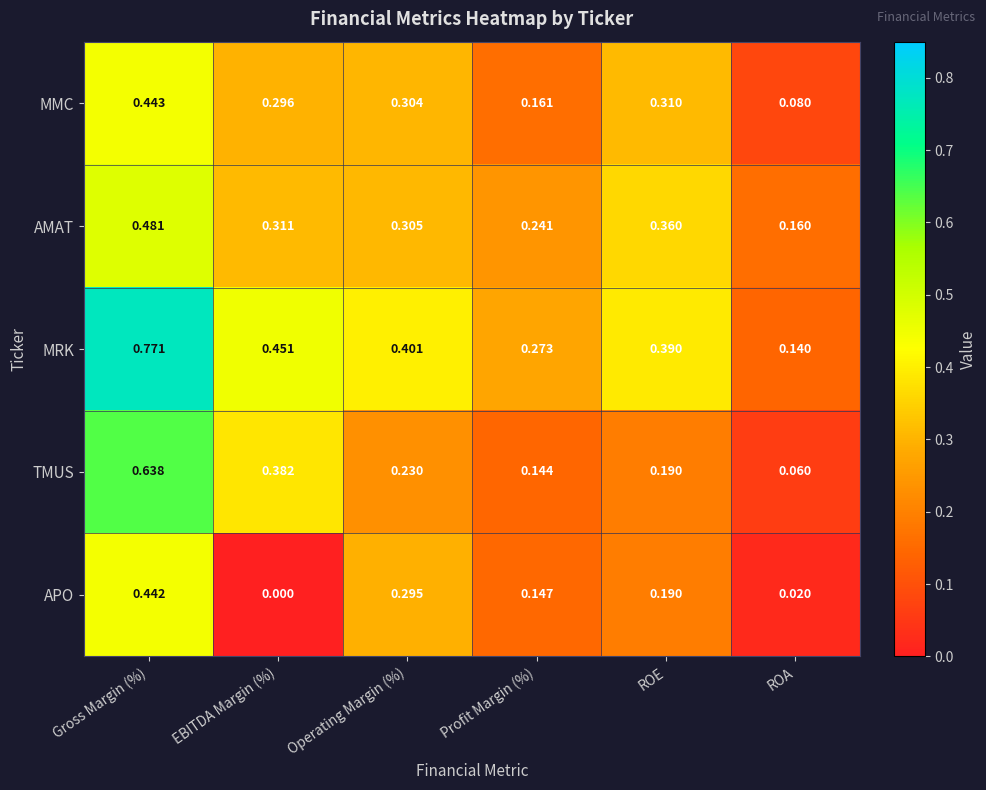

Which series changed the most between EBITDA Margin (%) and Operating Margin (%)?

APO